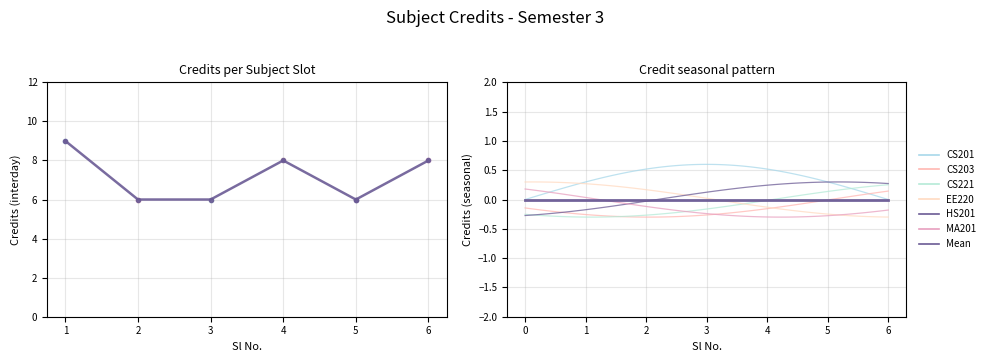

Which has a higher value, 2 or 6?

6